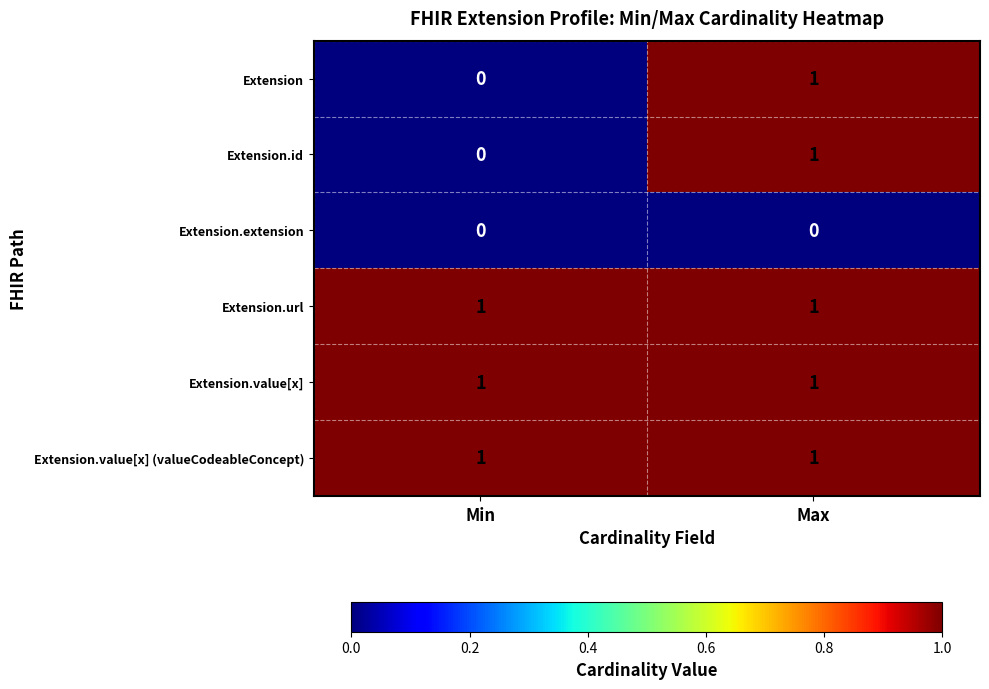

At which category is the sum across all series the highest?

Max